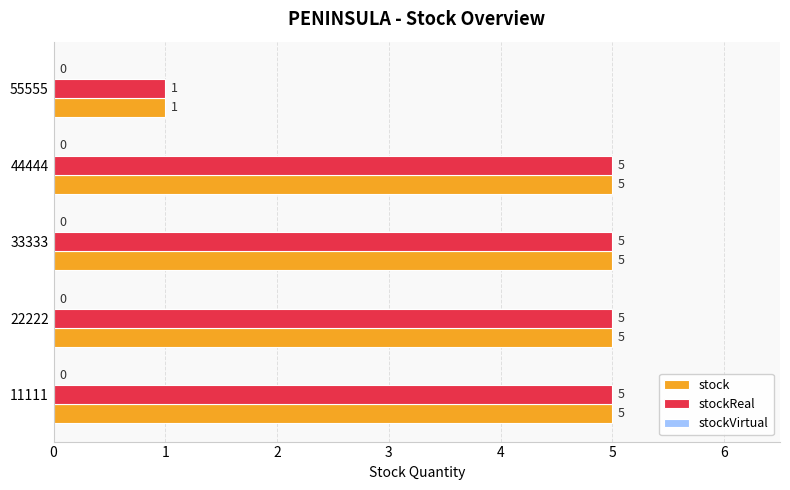

What is the maximum value shown in the chart?

5